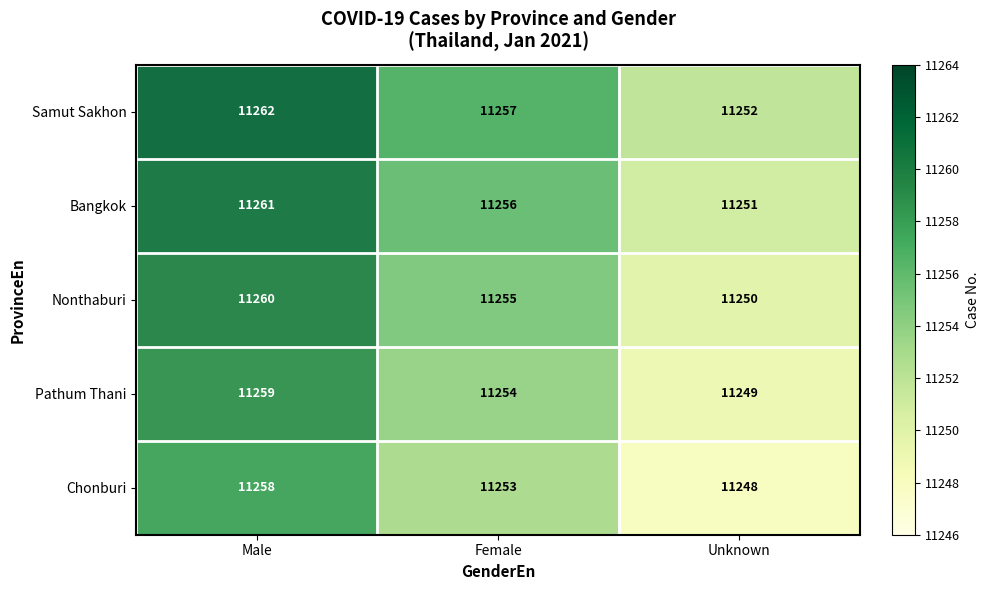

What is the spread (max minus min) of values at Unknown?

4